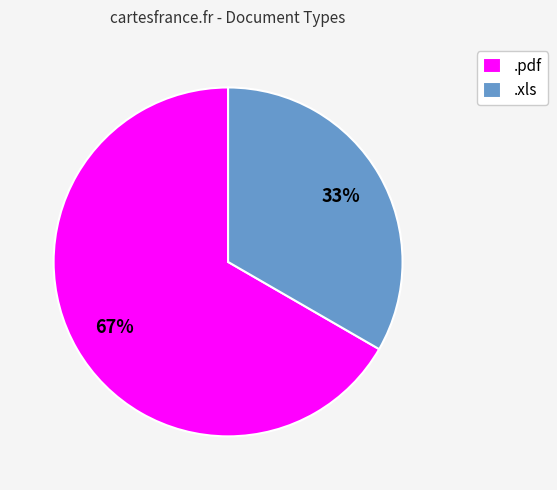

Which category has the smallest portion of the pie?

.xls